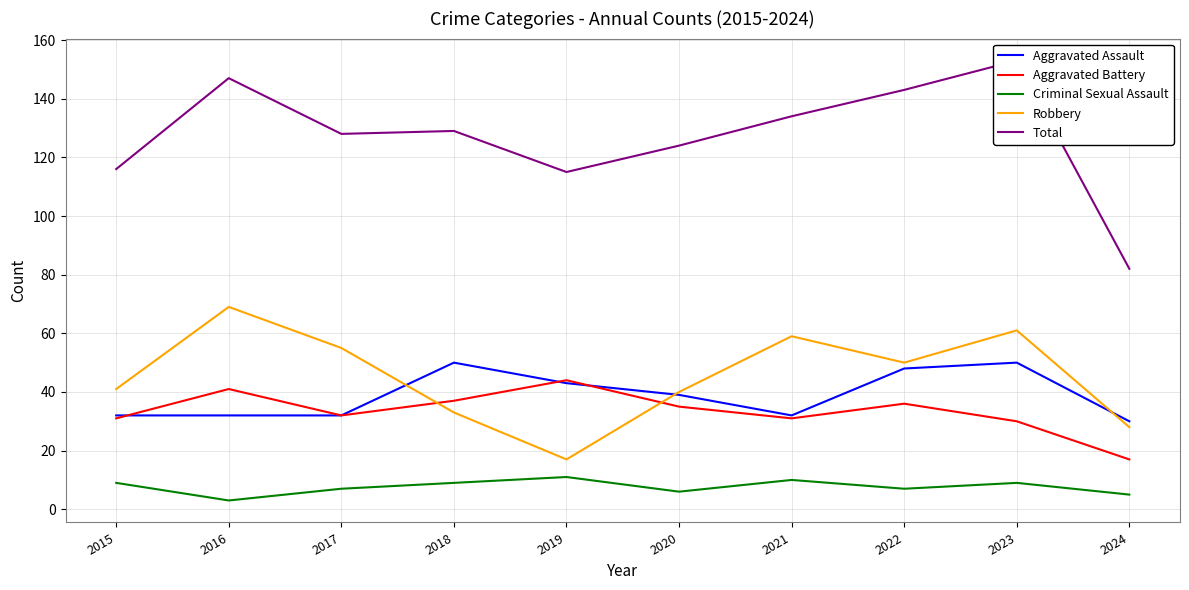

Is it true that Robbery equals 10 at 2019?

False